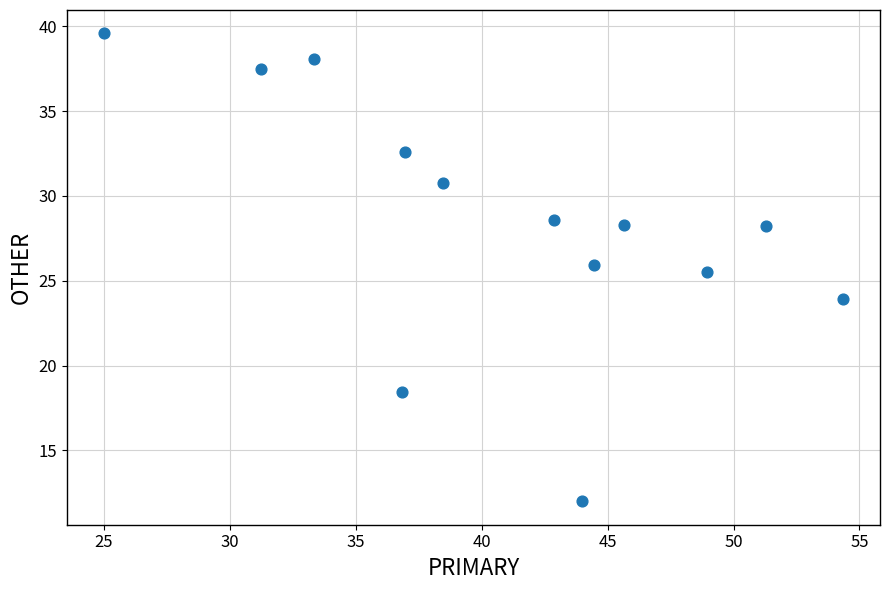

What Y value in the scatter plot is closest to 25?

25.5